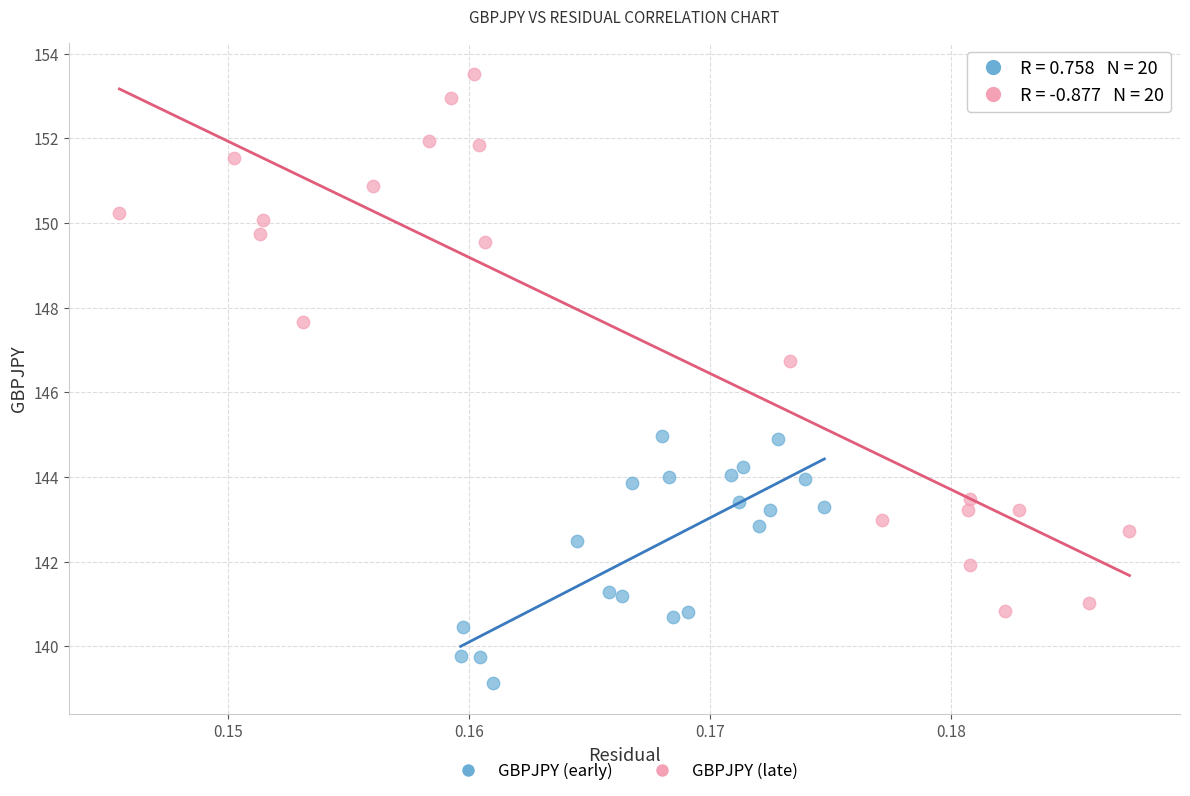

Which series contains the highest Y value?

GBPJPY (late)